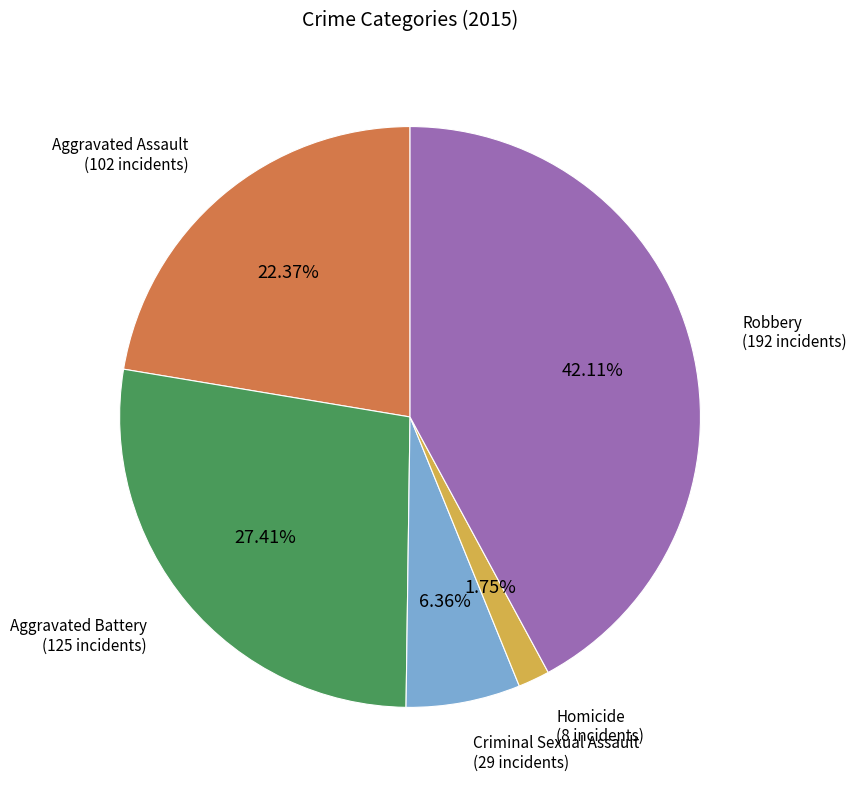

Is there a majority slice in this chart?

No